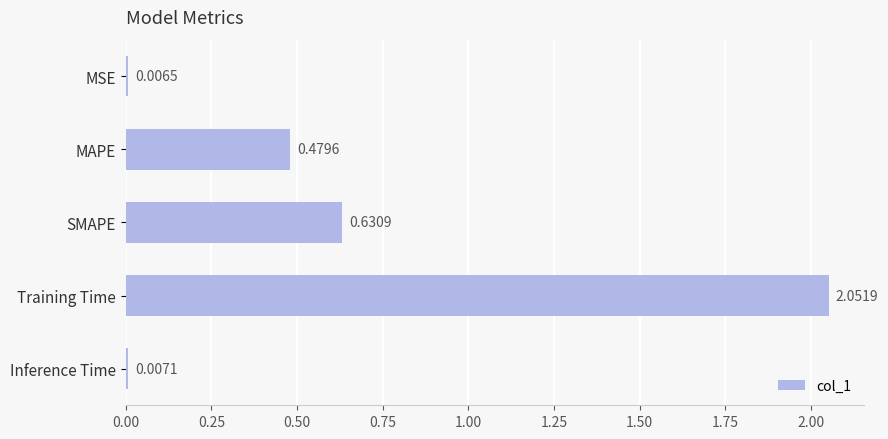

What is the label of the 3rd bar from the bottom?

SMAPE